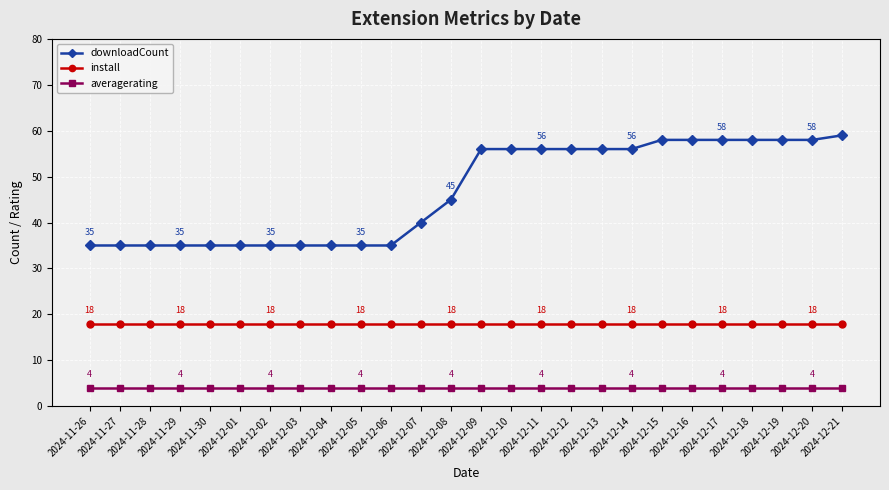

True or false: averagerating and install cross at least once.

False